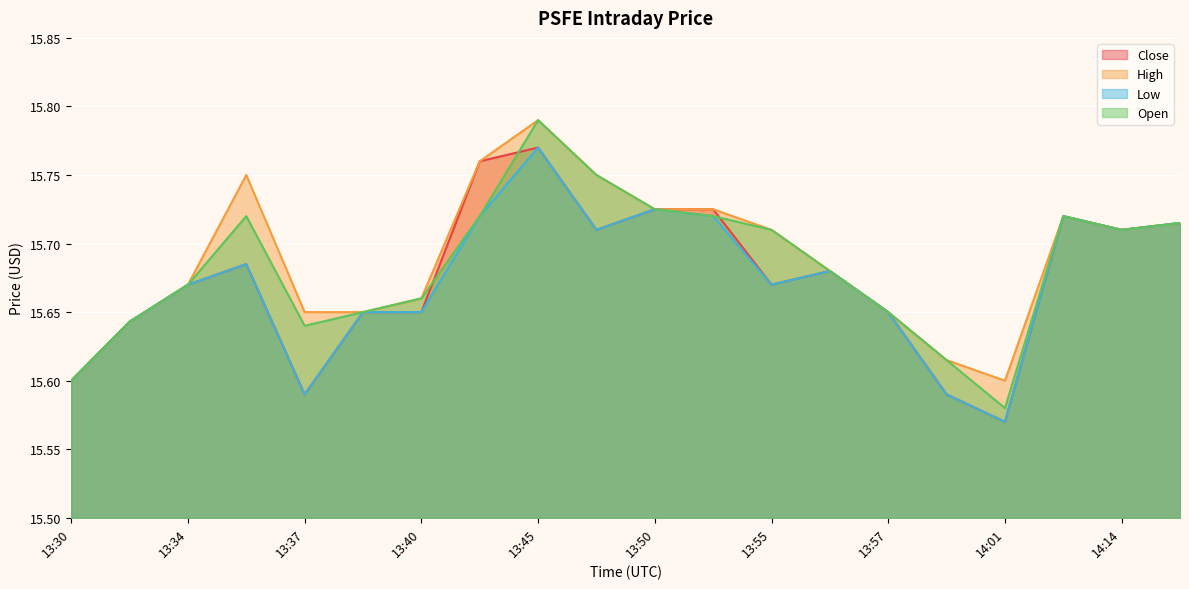

Reading right to left, extract all data points from this chart.

Close: 14:16=15.7	14:14=15.7	14:09=15.7	14:01=15.6	14:00=15.6	13:57=15.6	13:56=15.7	13:55=15.7	13:53=15.7	13:50=15.7	13:49=15.7	13:45=15.8	13:41=15.8	13:40=15.6	13:39=15.6	13:37=15.6	13:36=15.7	13:34=15.7	13:32=15.6	13:30=15.6
High: 14:16=15.7	14:14=15.7	14:09=15.7	14:01=15.6	14:00=15.6	13:57=15.6	13:56=15.7	13:55=15.7	13:53=15.7	13:50=15.7	13:49=15.8	13:45=15.8	13:41=15.8	13:40=15.7	13:39=15.6	13:37=15.6	13:36=15.8	13:34=15.7	13:32=15.6	13:30=15.6
Low: 14:16=15.7	14:14=15.7	14:09=15.7	14:01=15.6	14:00=15.6	13:57=15.6	13:56=15.7	13:55=15.7	13:53=15.7	13:50=15.7	13:49=15.7	13:45=15.8	13:41=15.7	13:40=15.6	13:39=15.6	13:37=15.6	13:36=15.7	13:34=15.7	13:32=15.6	13:30=15.6
Open: 14:16=15.7	14:14=15.7	14:09=15.7	14:01=15.6	14:00=15.6	13:57=15.6	13:56=15.7	13:55=15.7	13:53=15.7	13:50=15.7	13:49=15.8	13:45=15.8	13:41=15.7	13:40=15.7	13:39=15.6	13:37=15.6	13:36=15.7	13:34=15.7	13:32=15.6	13:30=15.6